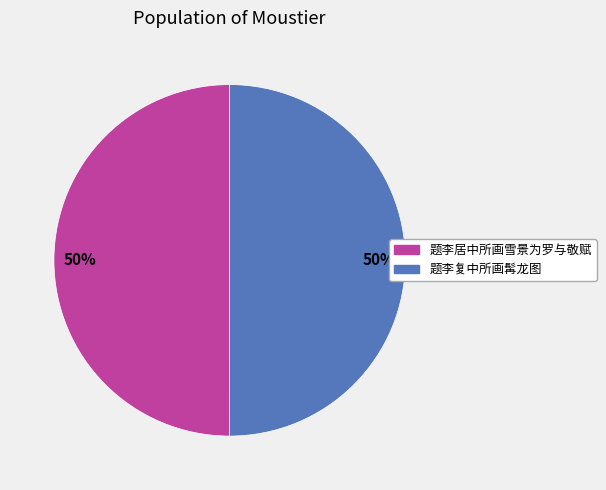

How many segments does this pie chart have?

2